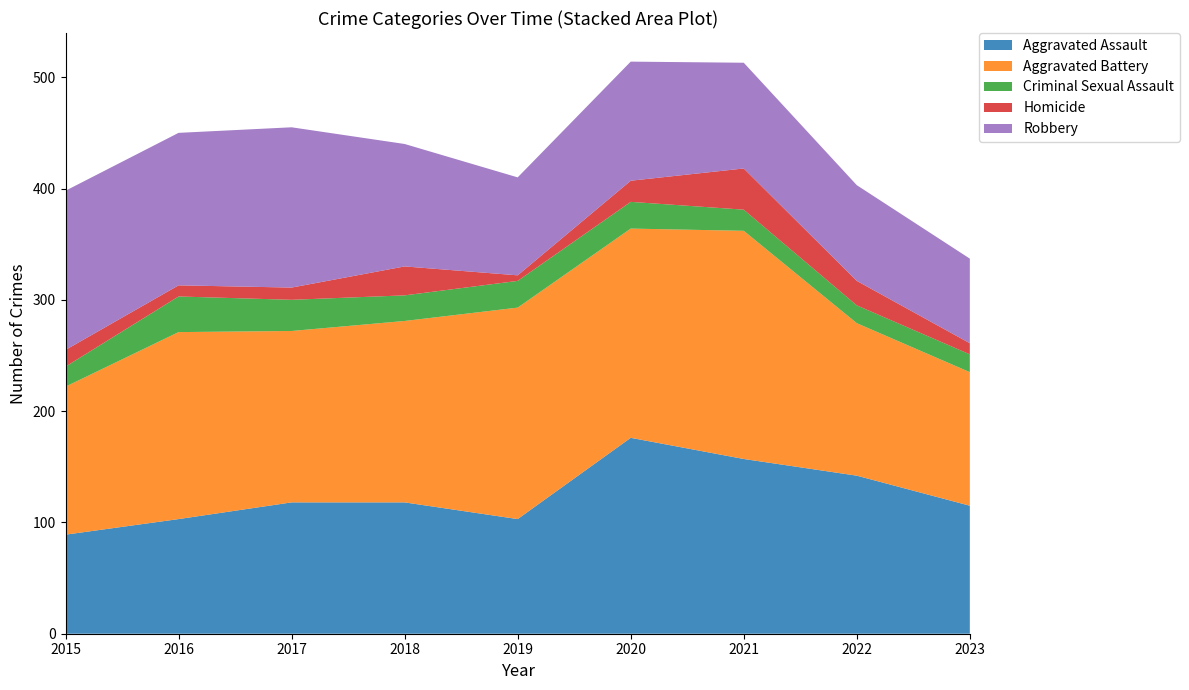

Reading left to right, list all the values displayed in this chart.

Aggravated Assault: 2015=89	2016=103	2017=118	2018=118	2019=103	2020=176	2021=157	2022=142	2023=115
Aggravated Battery: 2015=133	2016=168	2017=154	2018=163	2019=190	2020=188	2021=205	2022=137	2023=120
Criminal Sexual Assault: 2015=18	2016=32	2017=28	2018=23	2019=24	2020=24	2021=19	2022=16	2023=16
Homicide: 2015=15	2016=10	2017=11	2018=26	2019=5	2020=19	2021=37	2022=22	2023=10
Robbery: 2015=143	2016=137	2017=144	2018=110	2019=88	2020=107	2021=95	2022=86	2023=76